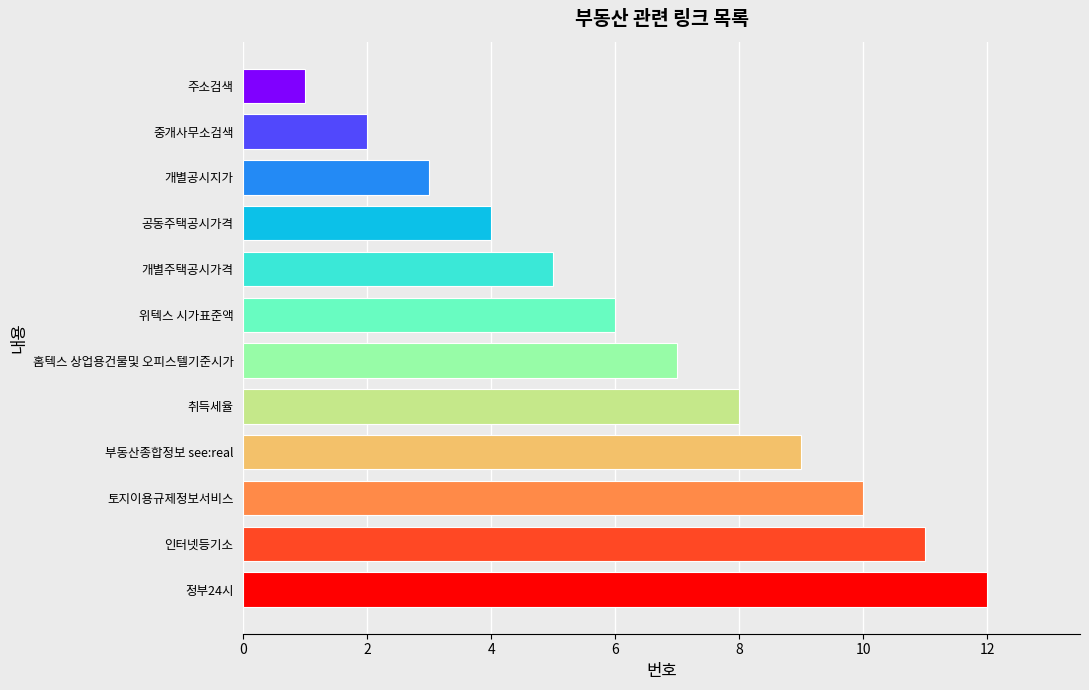

Between 공동주택공시가격 and 홈텍스 상업용건물및 오피스텔기준시가, which is larger?

홈텍스 상업용건물및 오피스텔기준시가